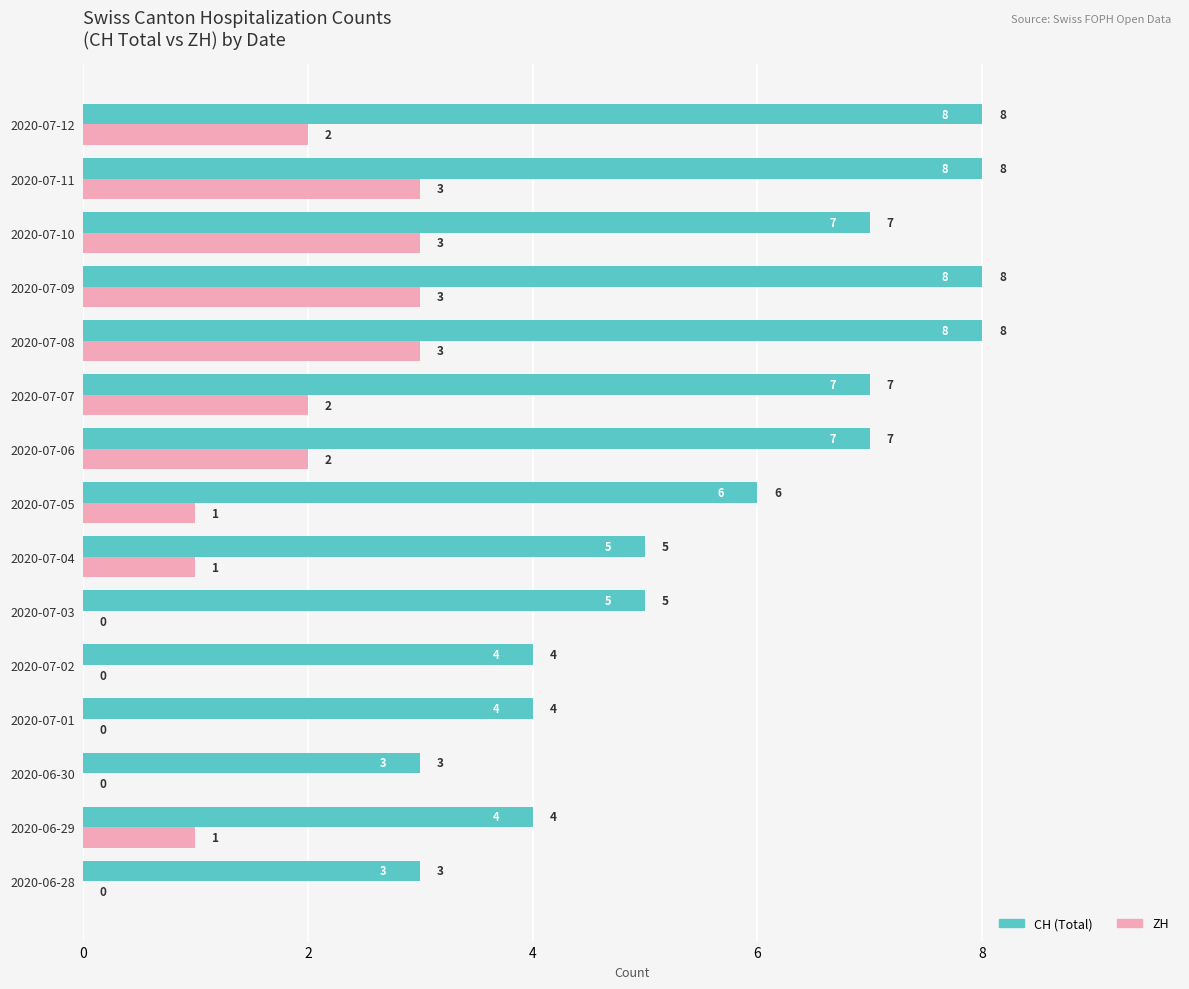

What is the sum of all CH (Total) values?

87